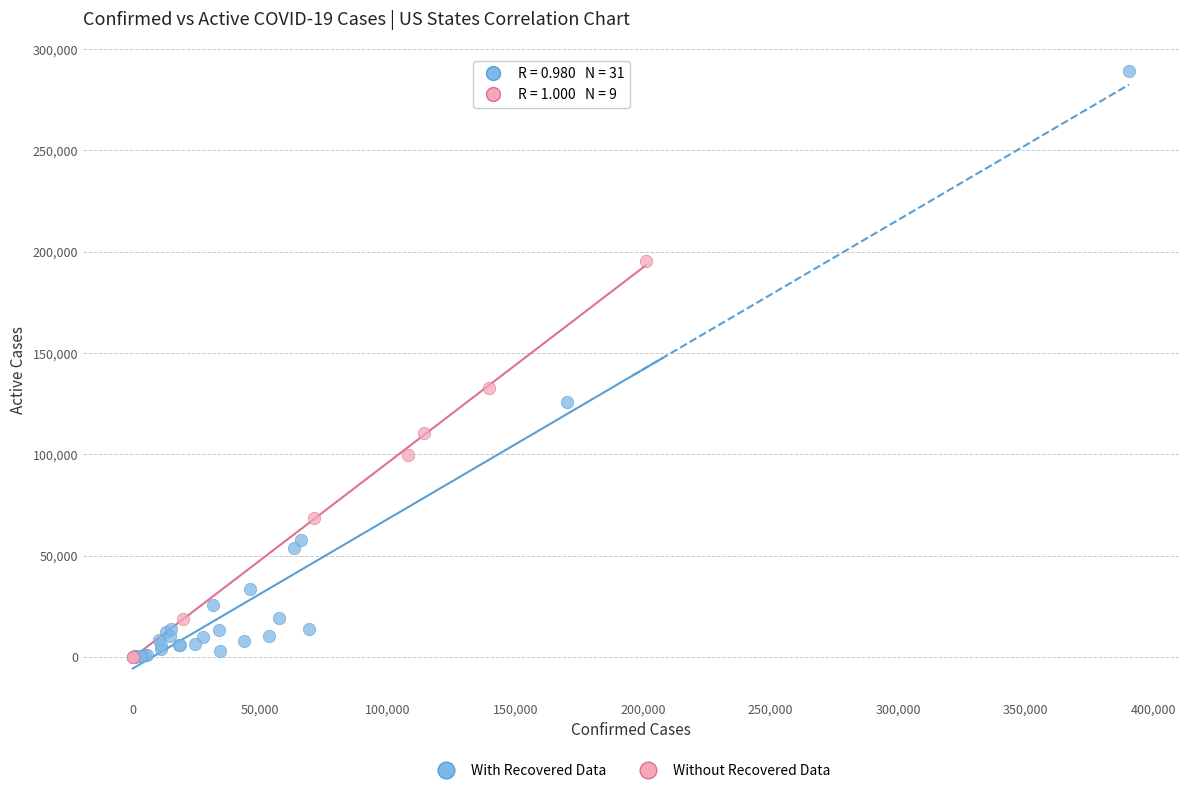

Which series reaches the maximum Y coordinate?

With Recovered Data